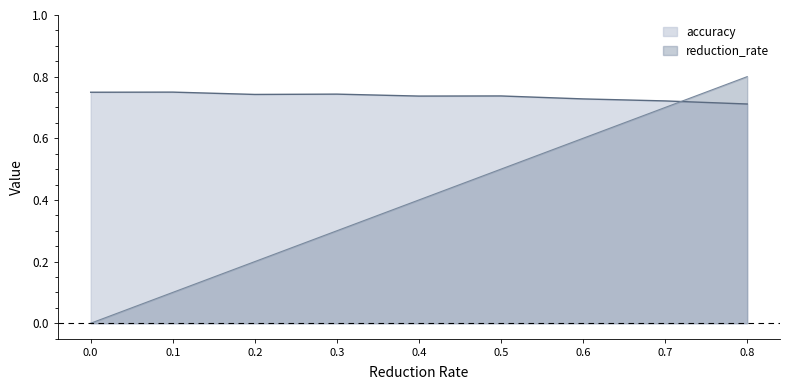

Where do reduction_rate and accuracy first cross each other?

0.7 and 0.8